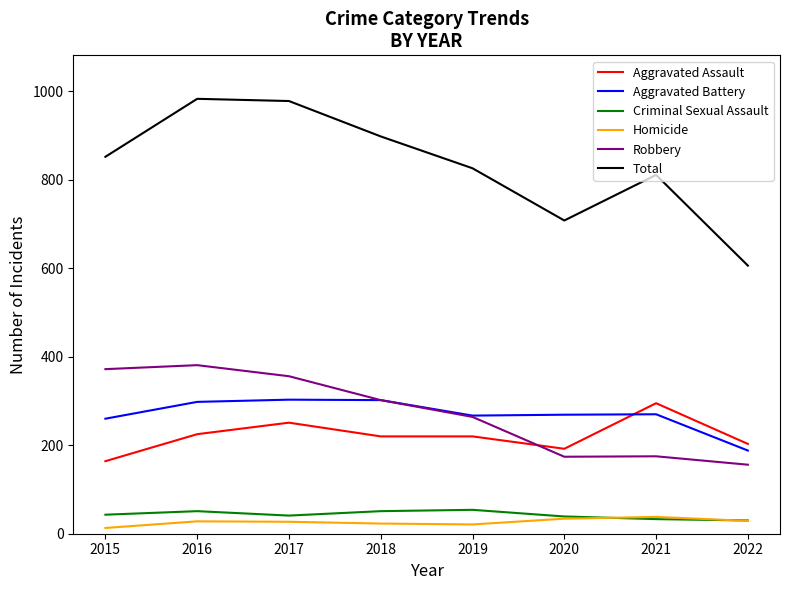

What value does the Aggravated Assault series have at 2021?

295